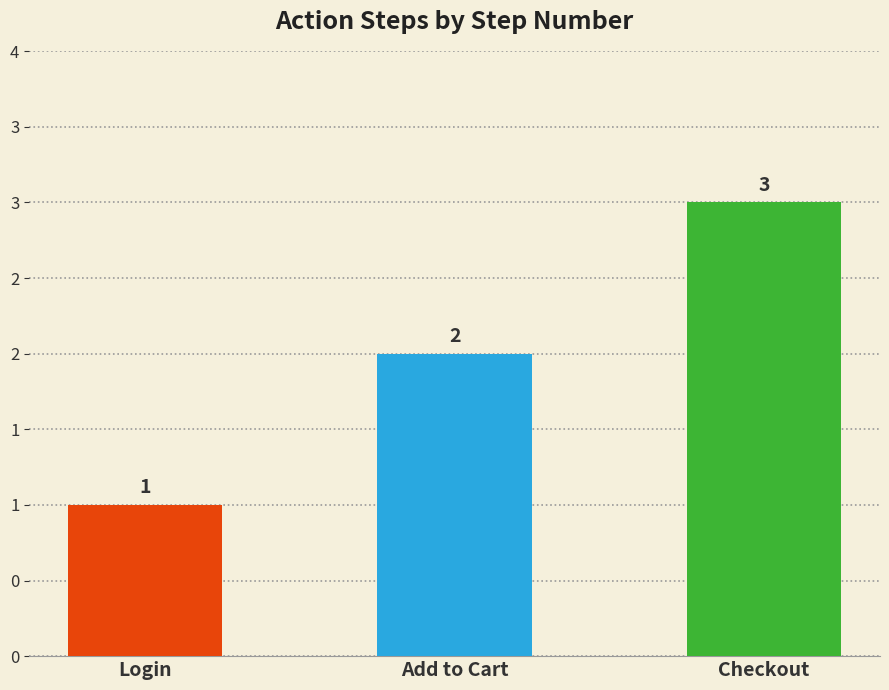

What is the average value?

2